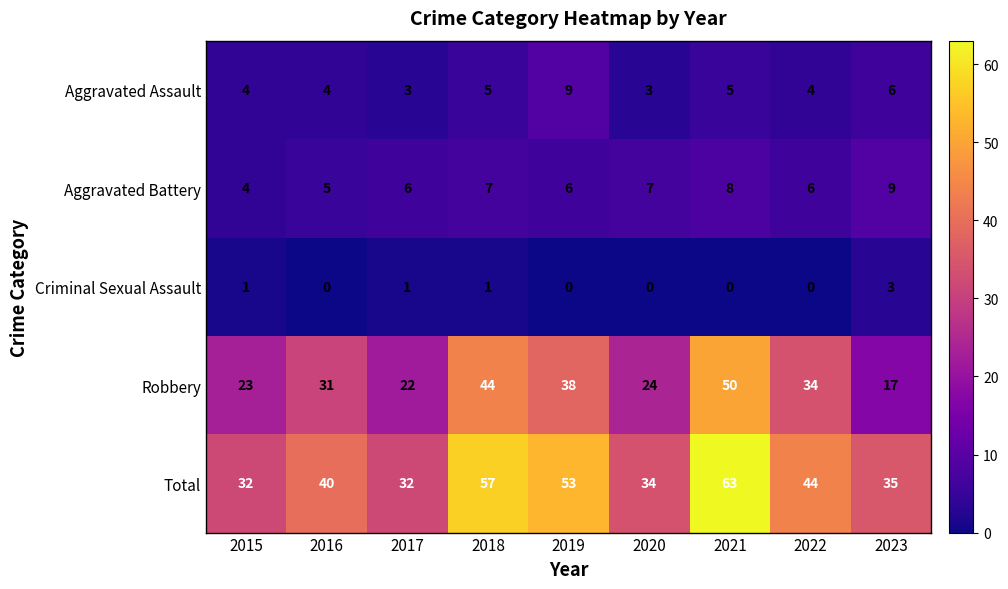

Is it true that Aggravated Assault equals 7 at 2016?

False